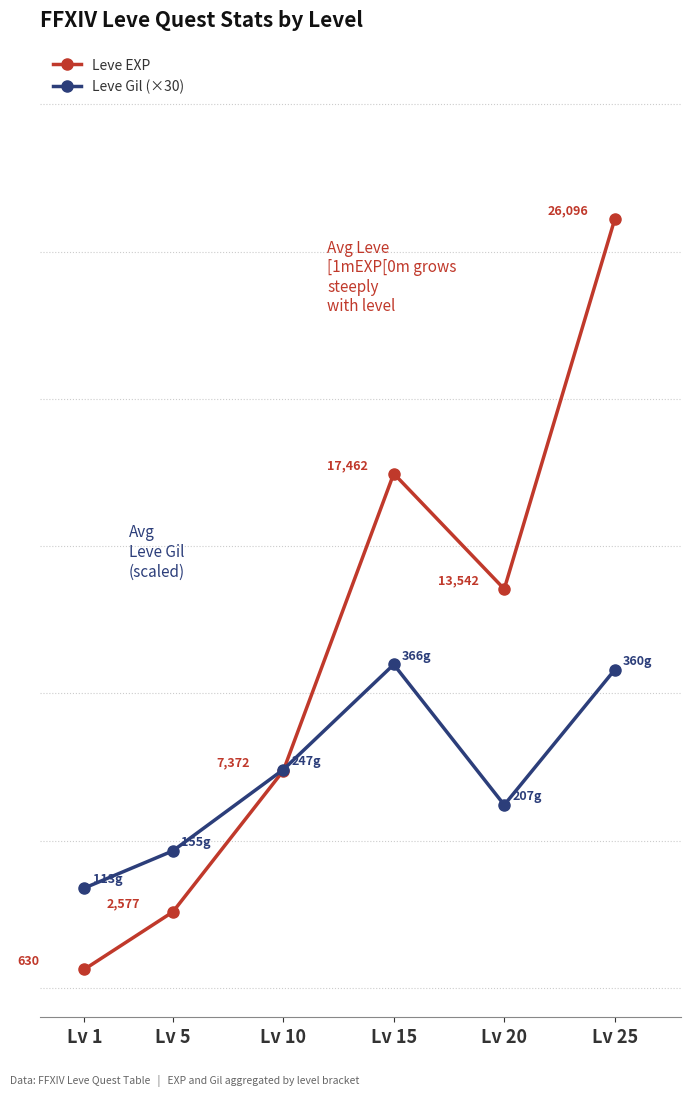

Which series changed the most between Lv 1 and Lv 15?

Leve EXP